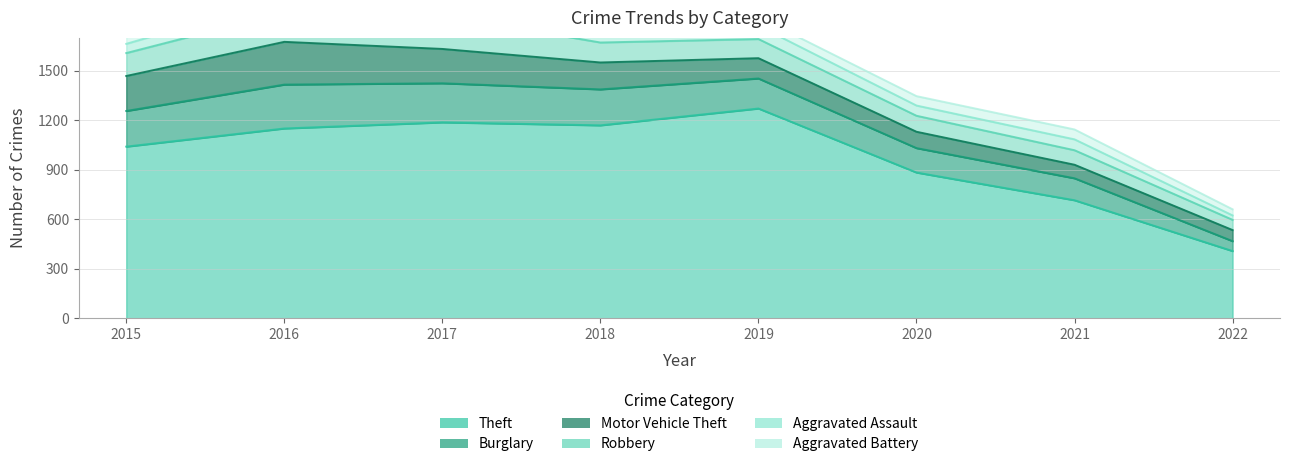

Is it true that Aggravated Assault equals 66 at 2021?

True